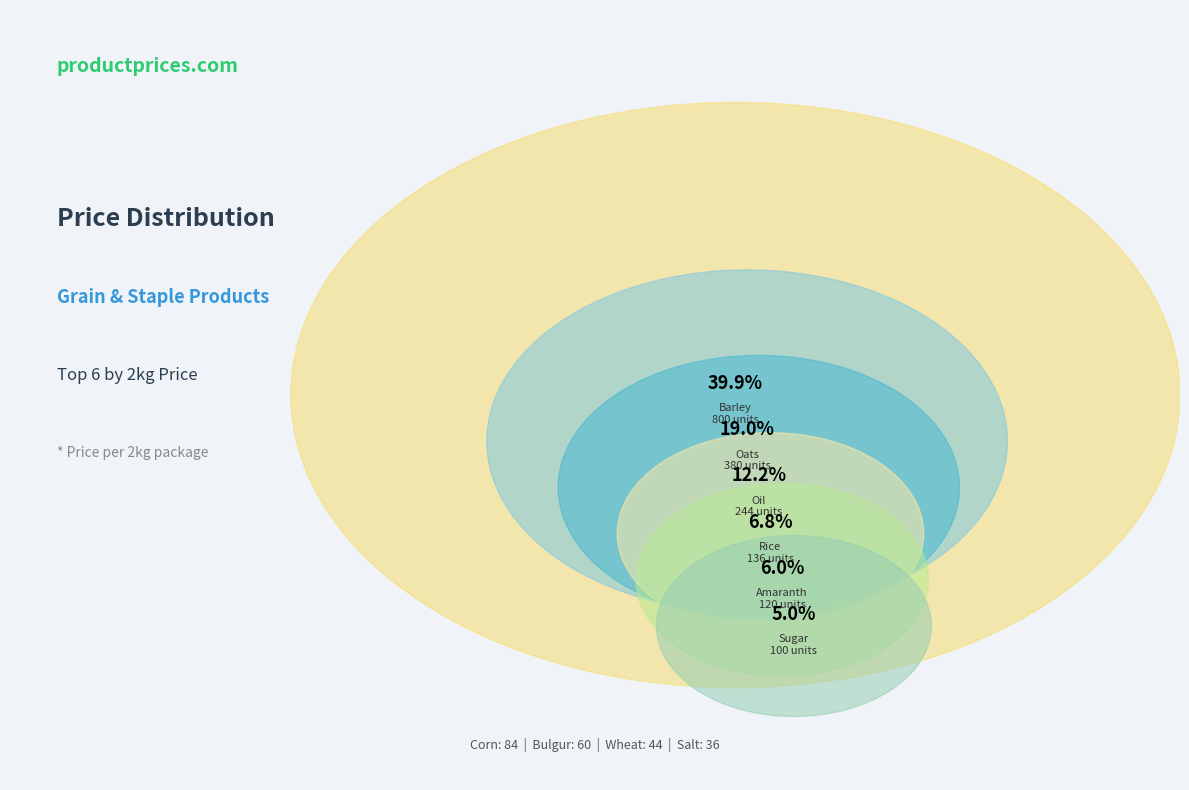

To the nearest percent, what percentage of the pie is Sugar?

5%